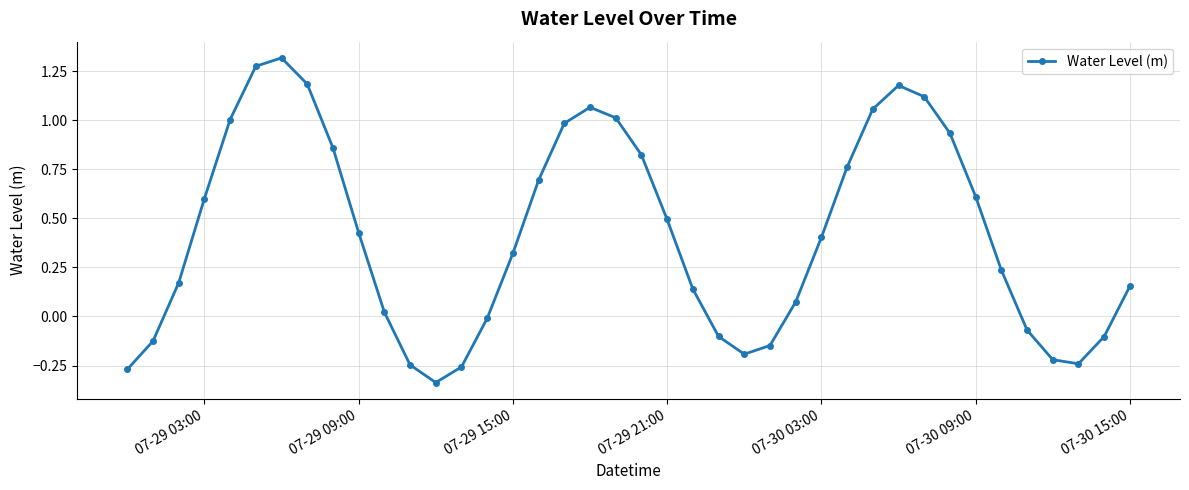

What is the value of the 18th point from the left?

1.0